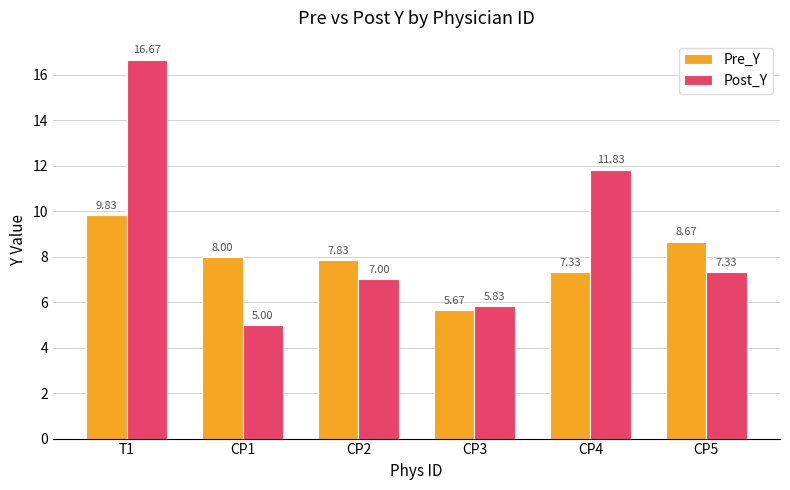

What is the average value of the Post_Y series?

8.9